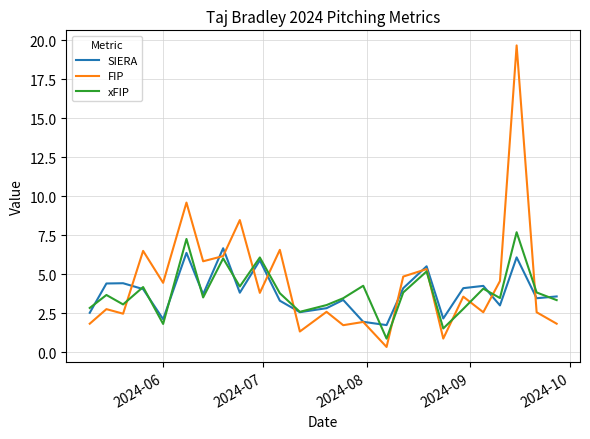

List the series in order of their peak value, lowest first.

SIERA, xFIP, FIP